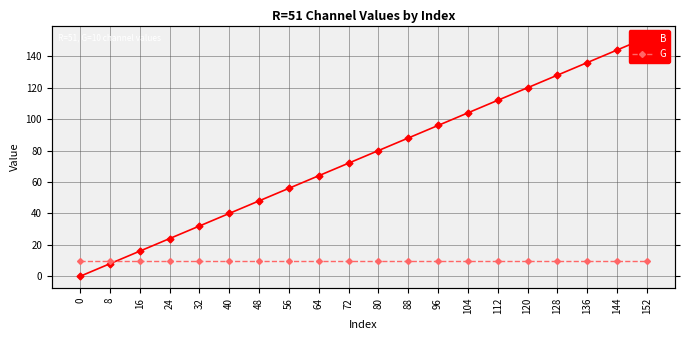

Between 32 and 136, which series saw the biggest shift?

B